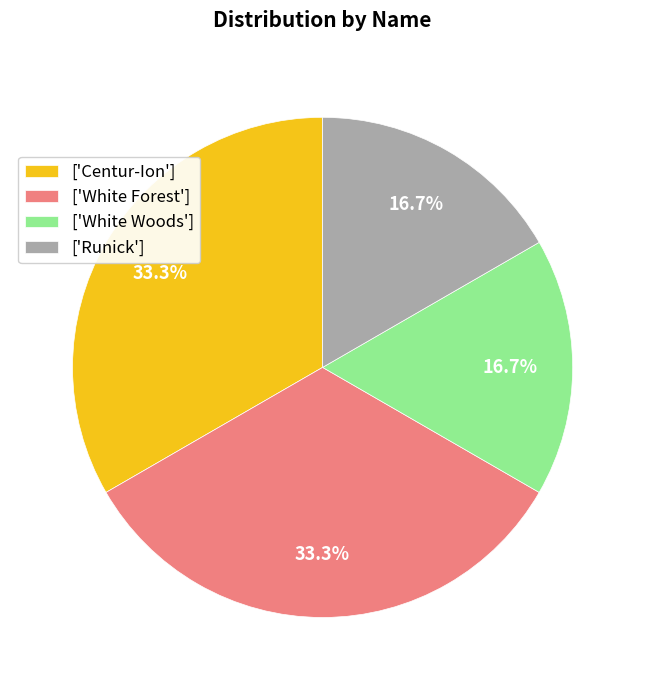

Is there any slice that represents more than half of the pie?

No